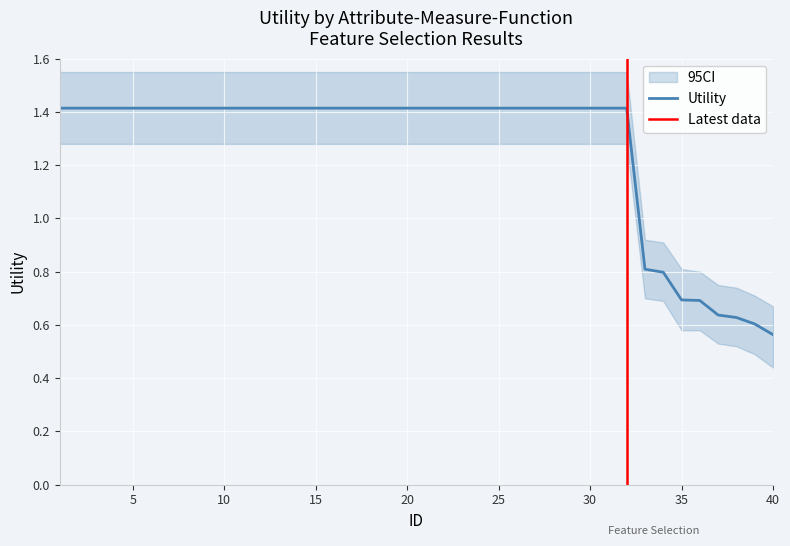

Approximately how many times larger is the value at 40 compared to 9?

0.4